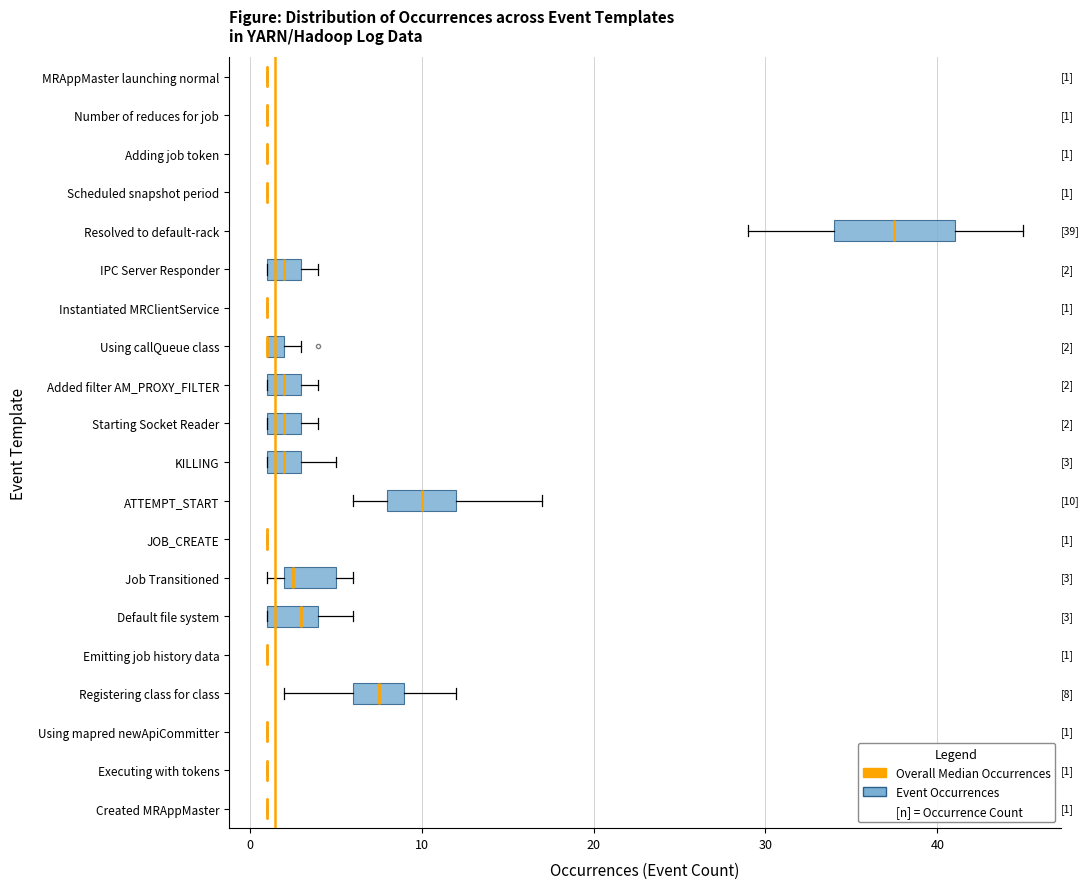

Comparing the boxes themselves (not the whiskers), which one is the widest?

Resolved to default-rack